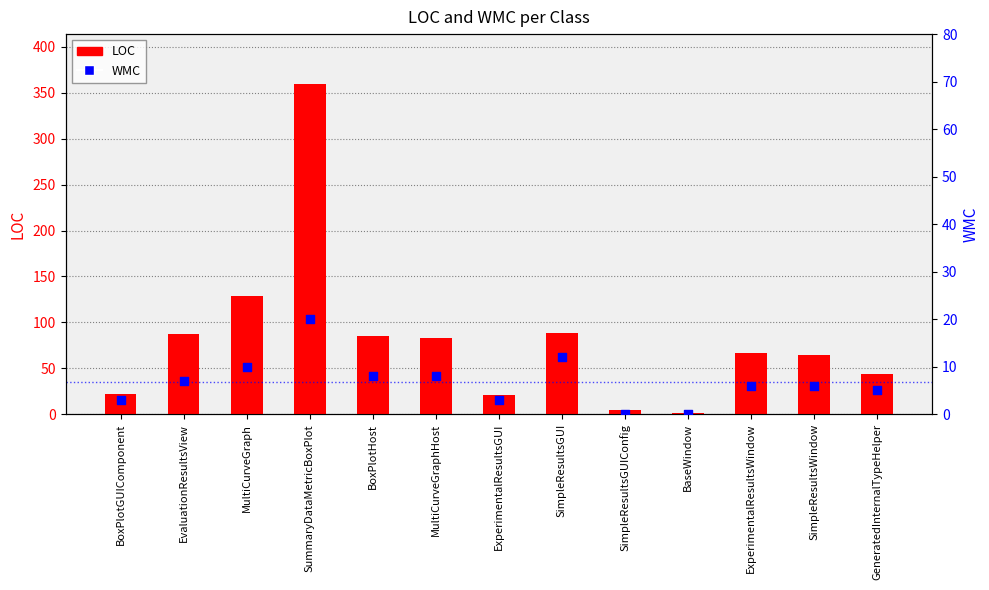

Is the value of WMC at SimpleResultsGUI greater than the value of LOC at BoxPlotGUIComponent?

No